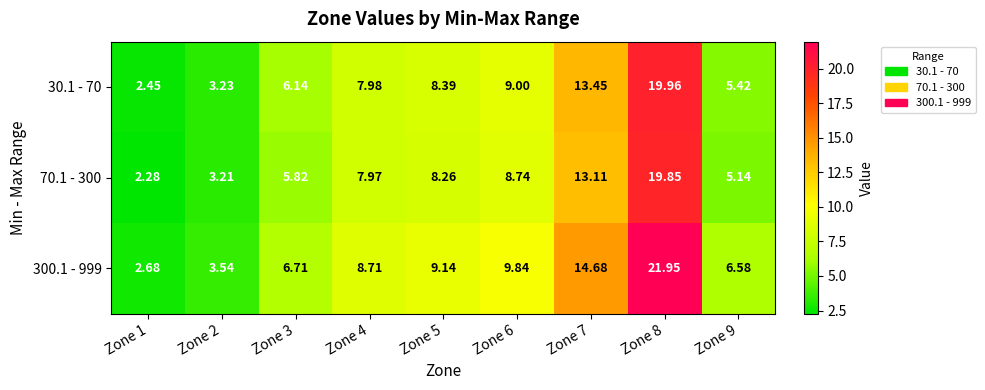

Is the value of 70.1 - 300 at Zone 2 greater than the value of 300.1 - 999 at Zone 7?

No